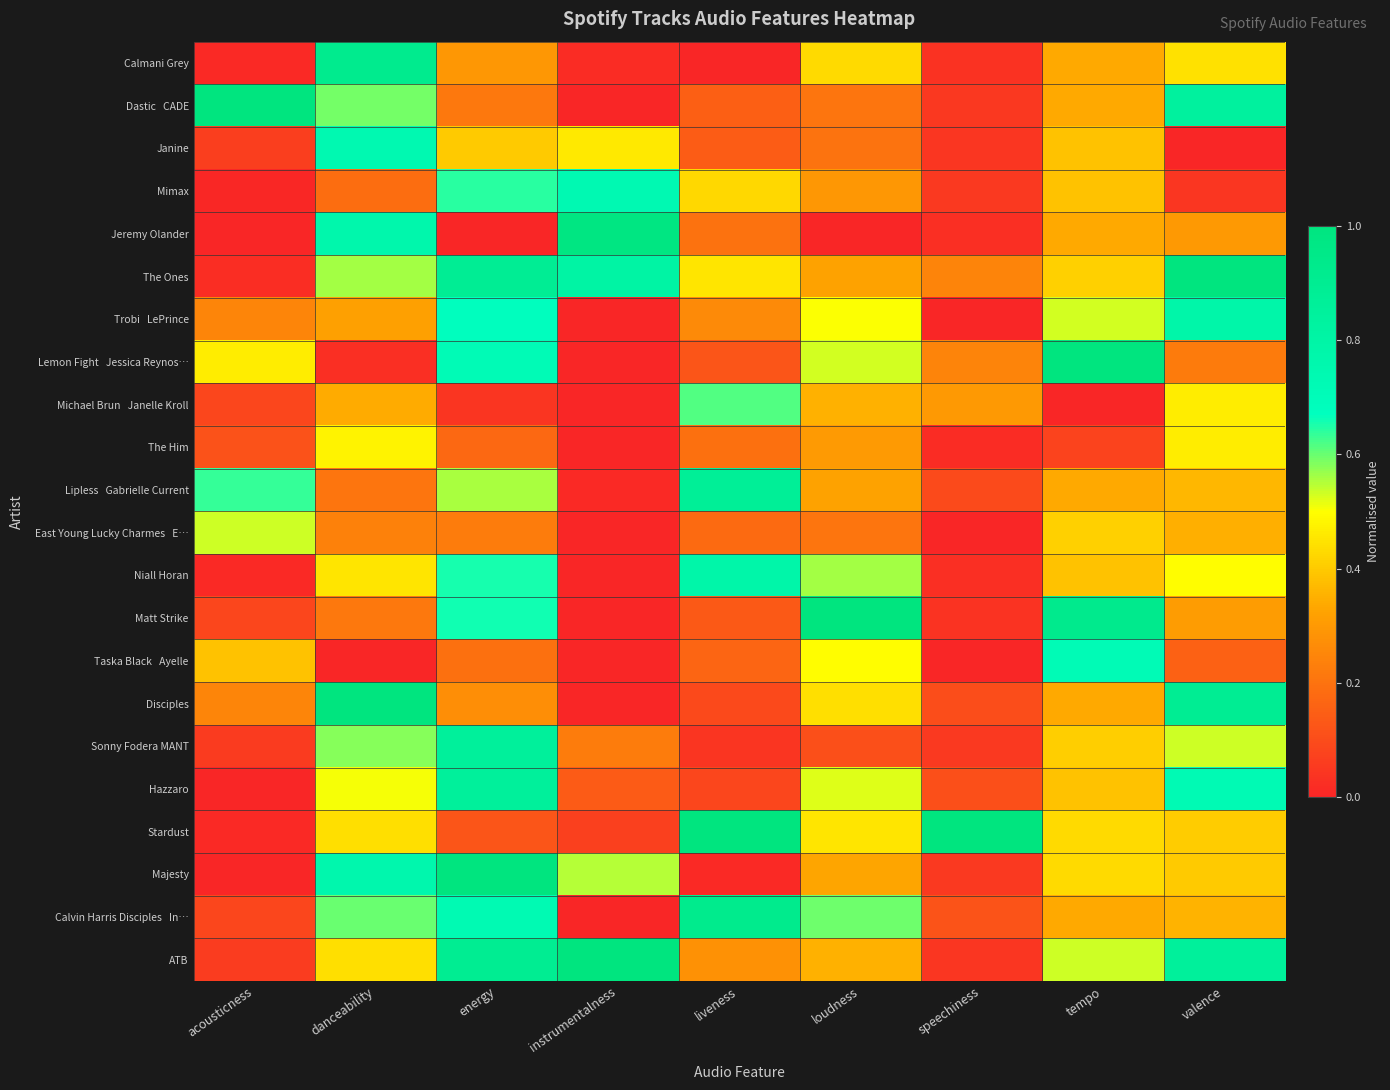

Between energy and tempo, which series saw the biggest shift?

Majesty